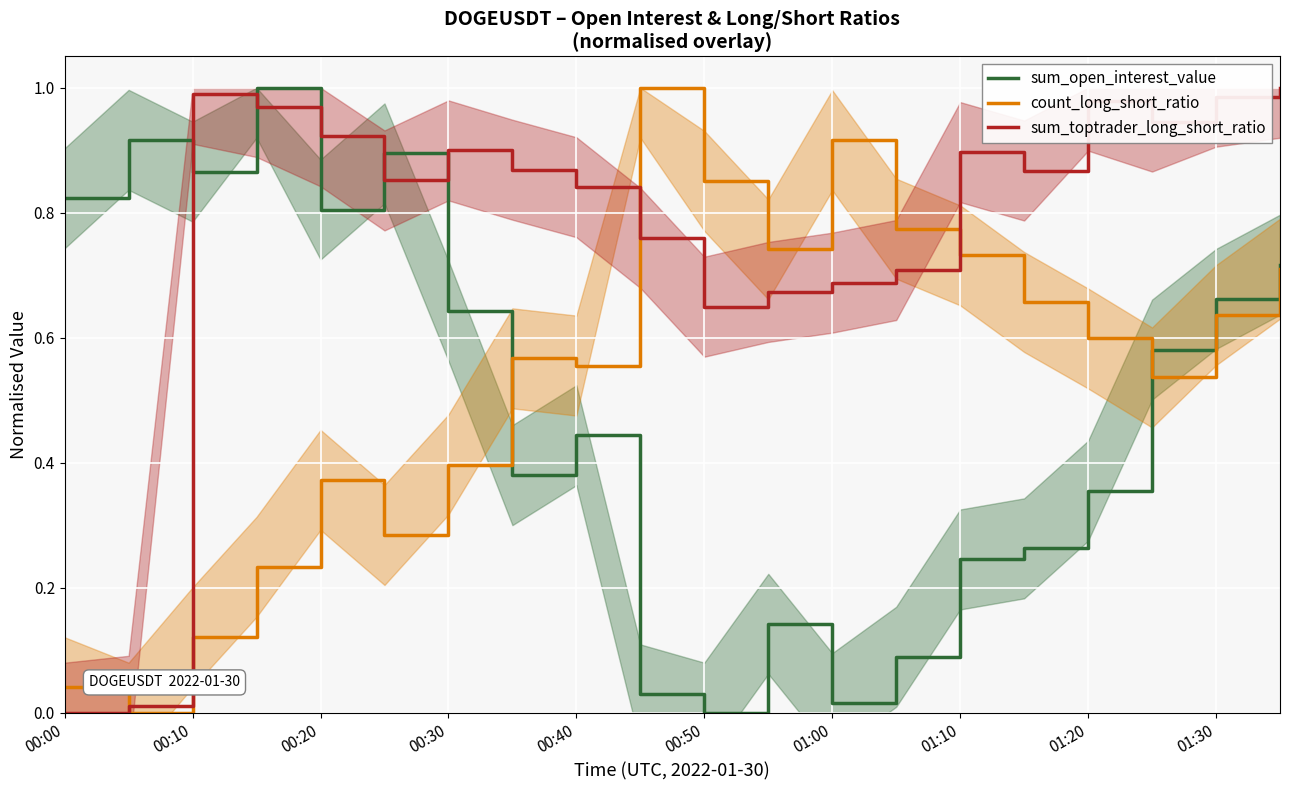

True or false: count_long_short_ratio has a value of 0.2 at 01:10.

False